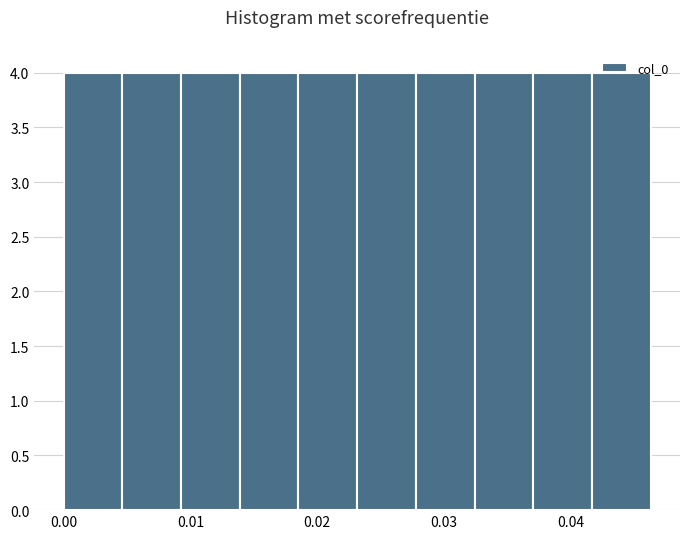

Reading left to right, list every bar in this chart as the range it spans on the x-axis followed by its height. Neither the bar edges nor the heights are printed on the chart, so give them approximately, as read against the axes.

0.000 to 0.005: 4
0.005 to 0.009: 4
0.009 to 0.014: 4
0.014 to 0.019: 4
0.019 to 0.023: 4
0.023 to 0.028: 4
0.028 to 0.032: 4
0.032 to 0.037: 4
0.037 to 0.042: 4
0.042 to 0.046: 4